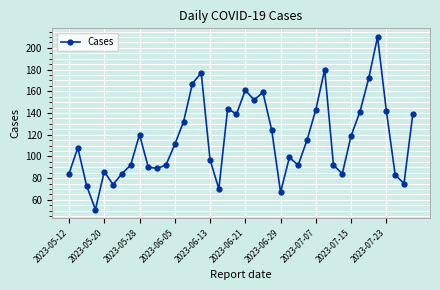

What is the difference between the second highest and minimum values?

129